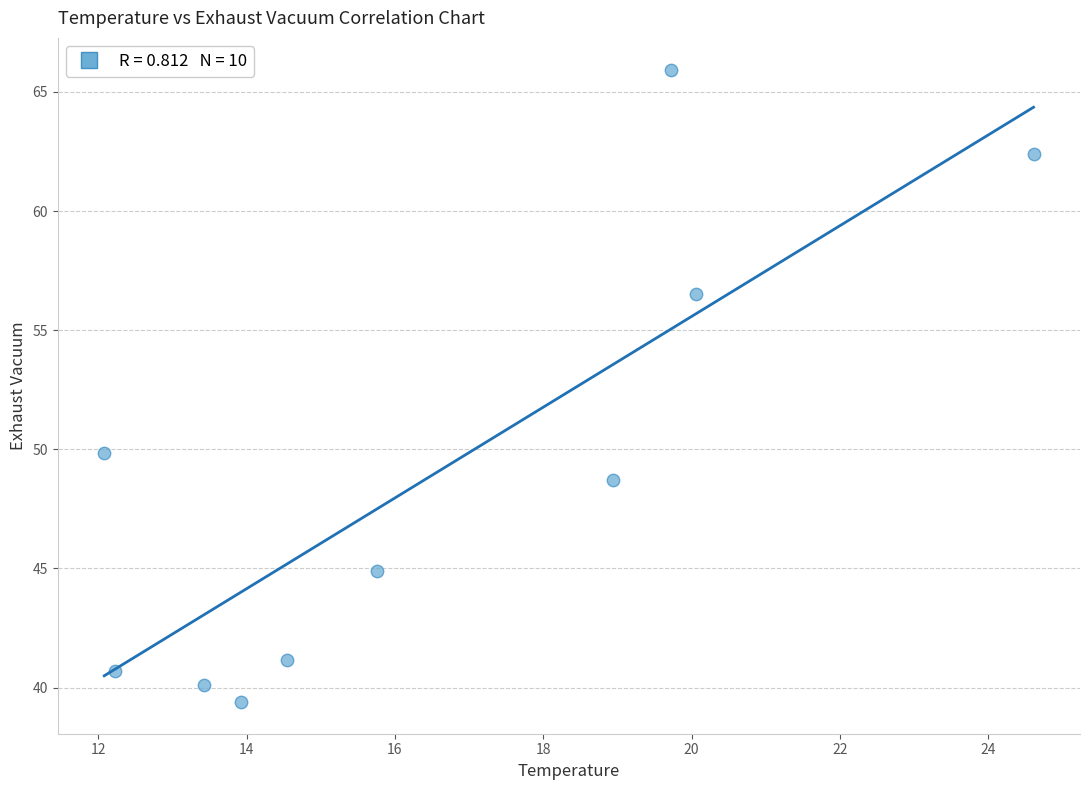

What is the average Y value?

49.0